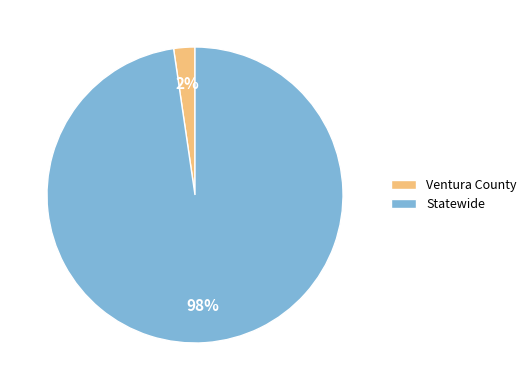

Which category has the smallest portion of the pie?

Ventura County